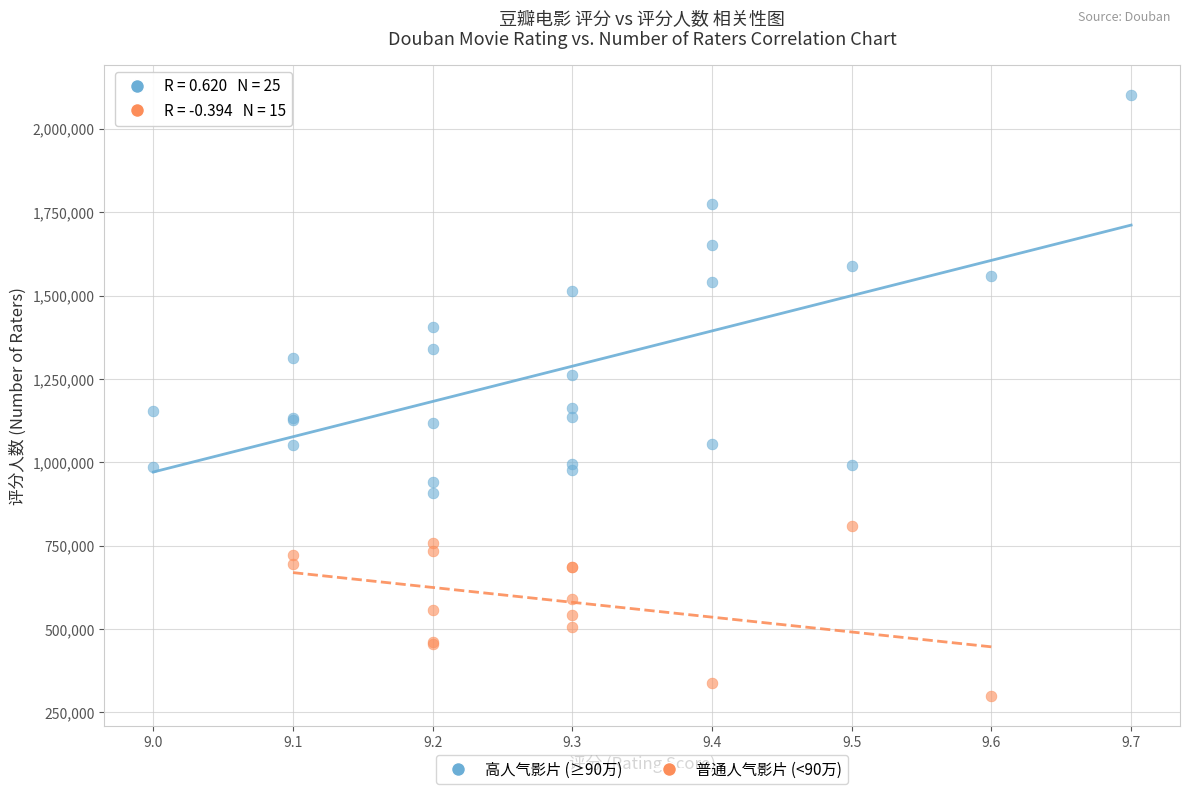

Which series reaches the minimum Y coordinate?

普通人气影片 (<90万)